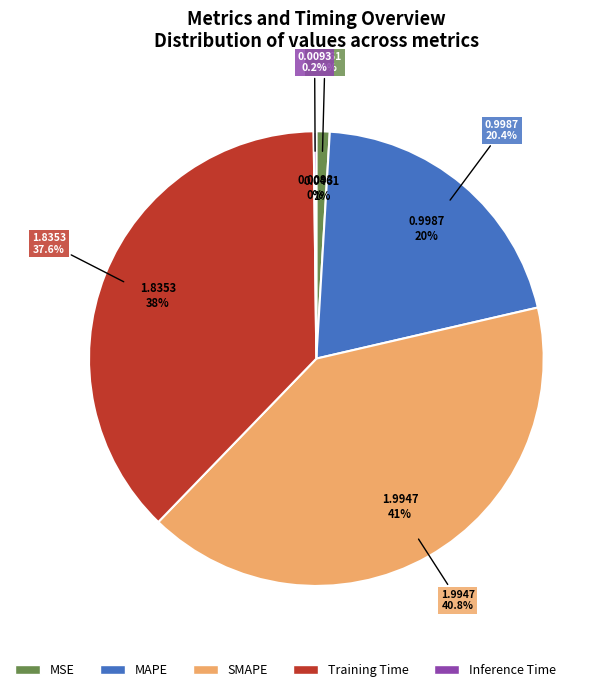

Is the sum of MSE and Inference Time greater than half?

No